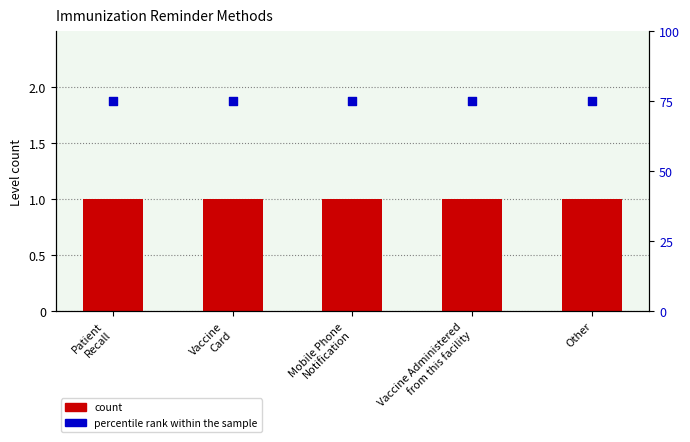

What are all the series names shown in the legend?

count, percentile rank within the sample